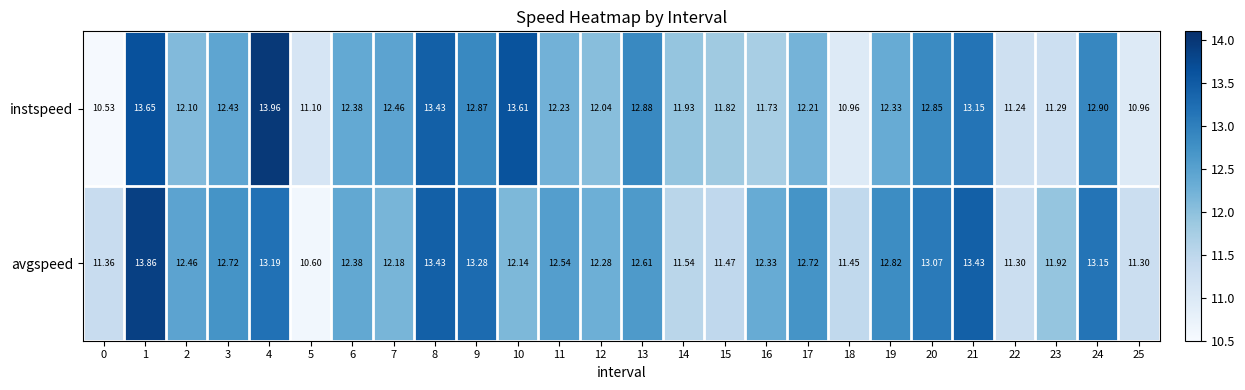

How many series are shown in this chart?

2